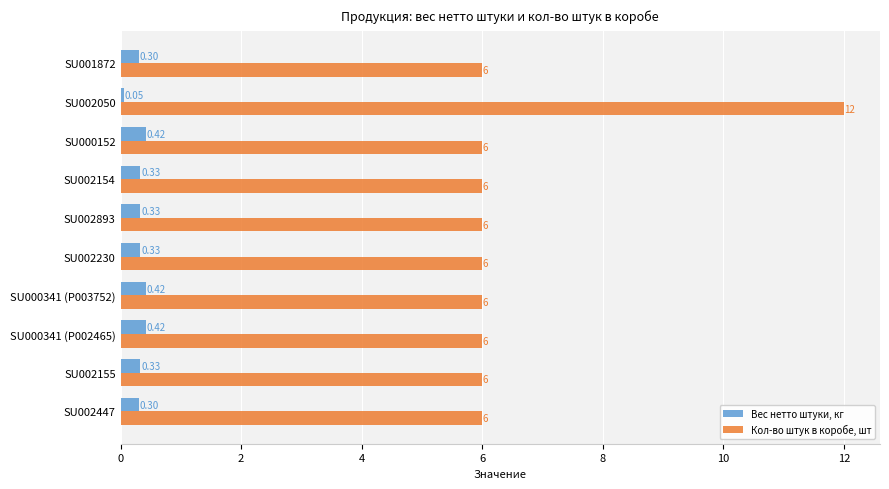

List the series in order of their overall mean, highest first.

Кол-во штук в коробе, шт, Вес нетто штуки, кг